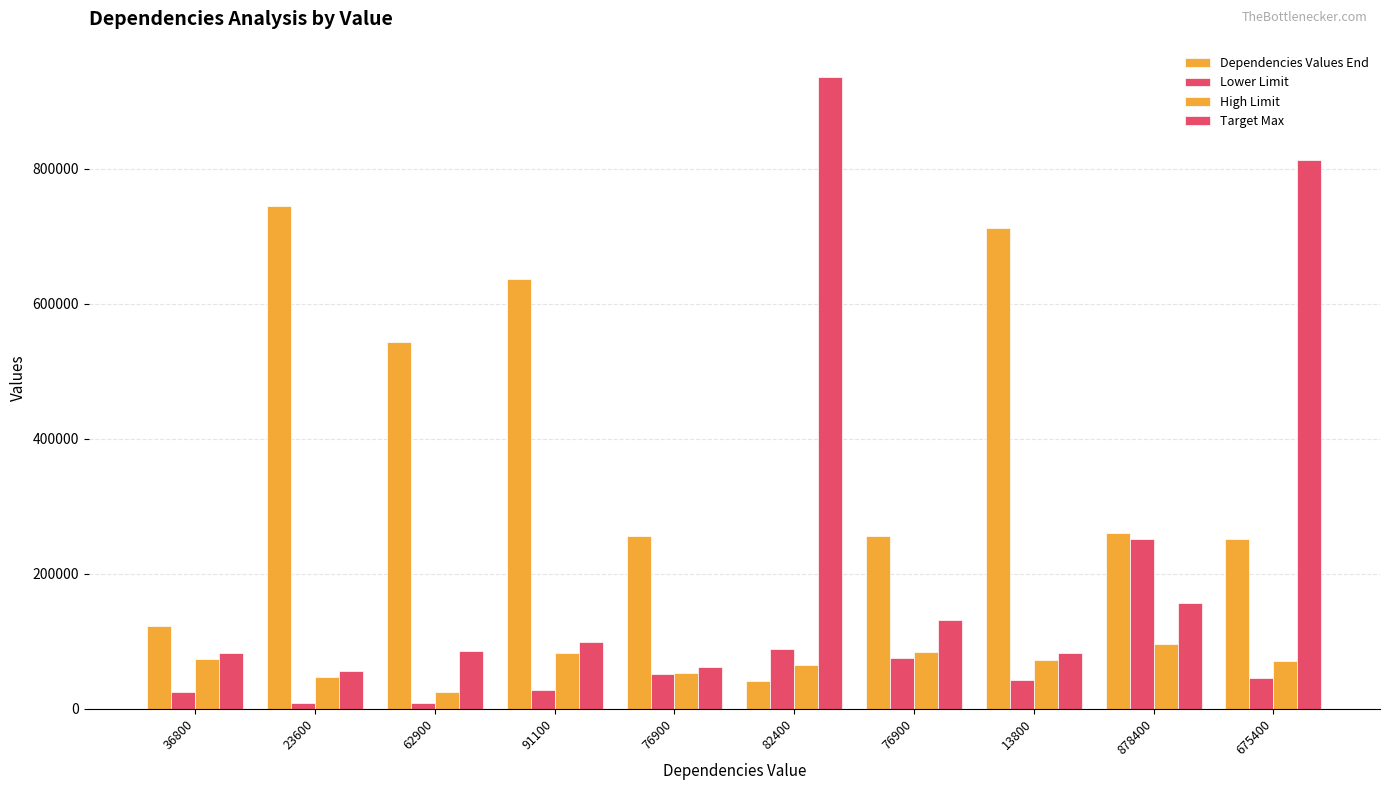

What is the average value of the High Limit series?

66993